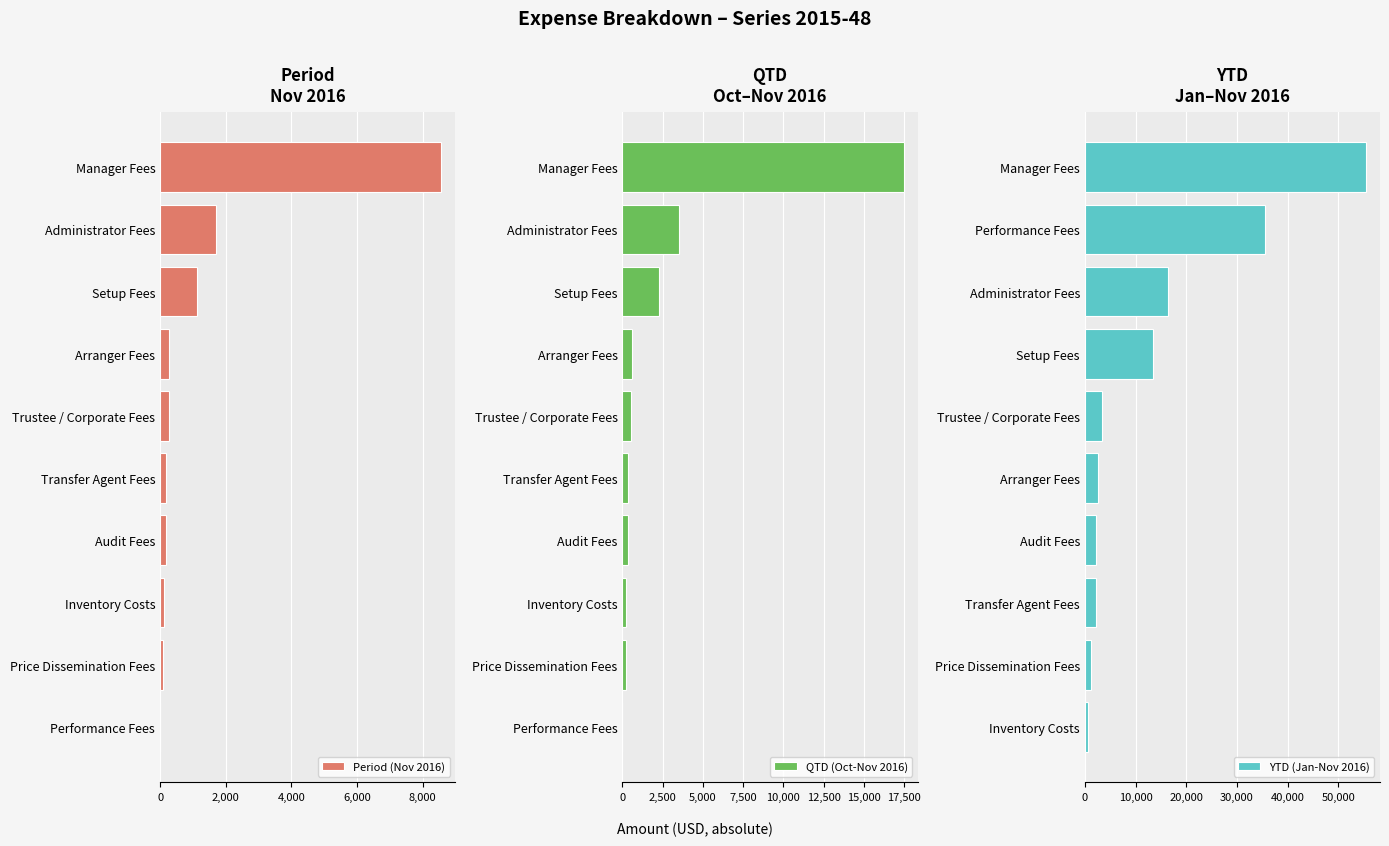

Where is Period (Nov 2016) nearest to the value 4281?

Administrator Fees